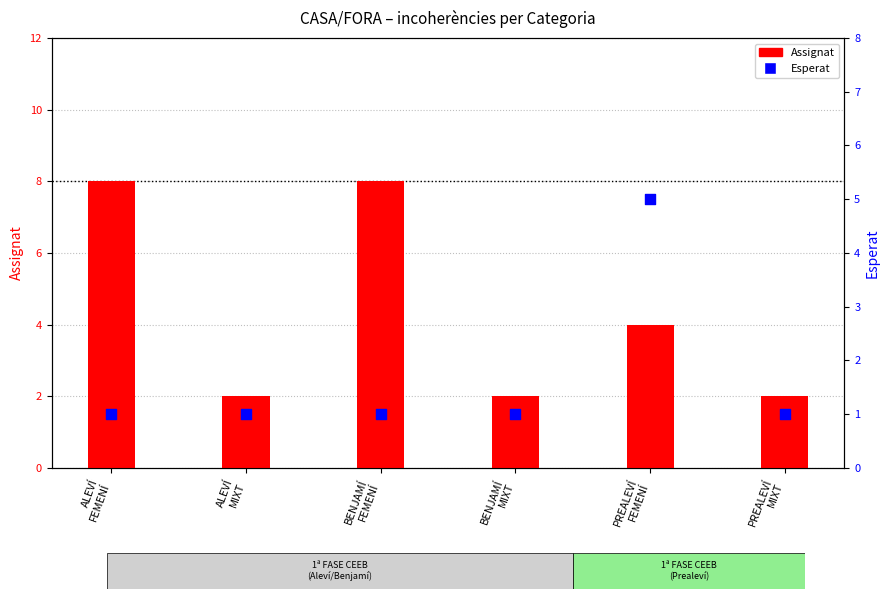

Which series reaches the maximum Y coordinate?

Assignat